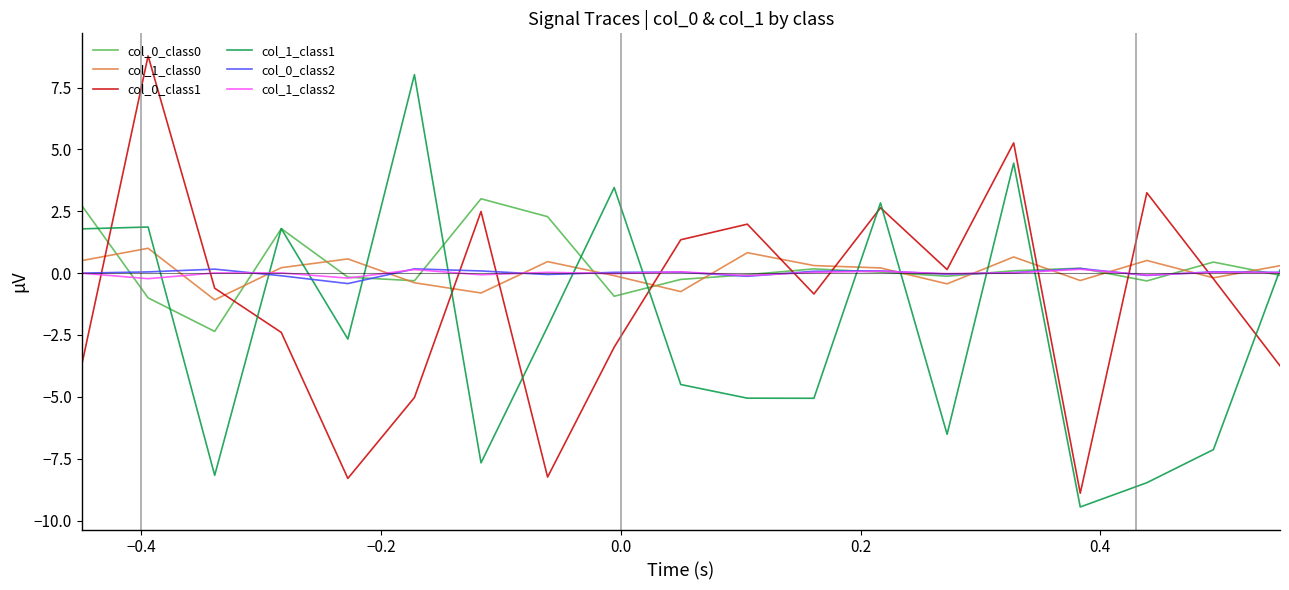

How many times do col_1_class0 and col_0_class1 cross each other?

10